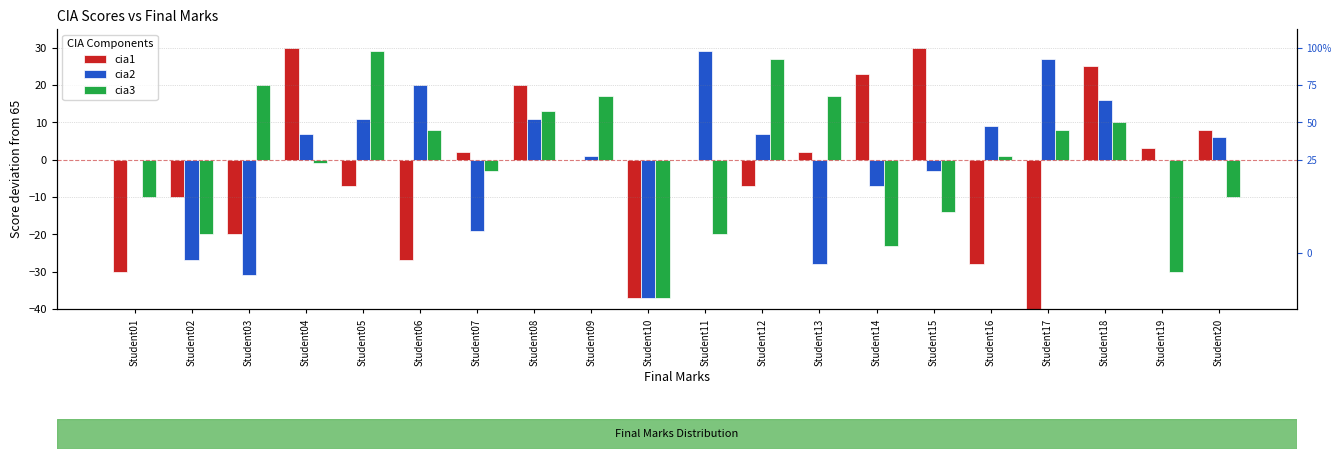

Is it true that cia2 equals 7 at Student04?

True